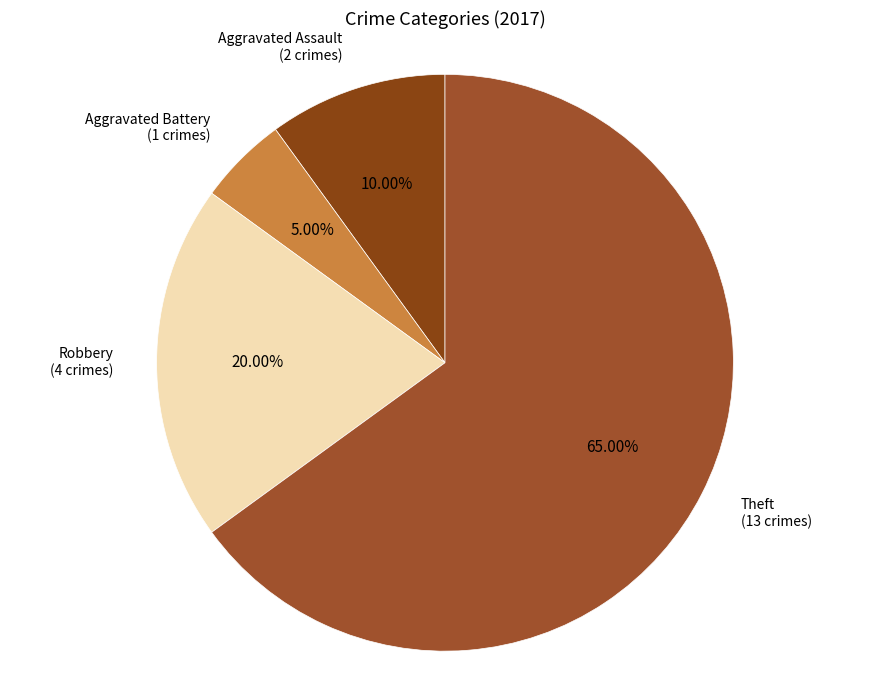

How many slices are in this pie chart?

4